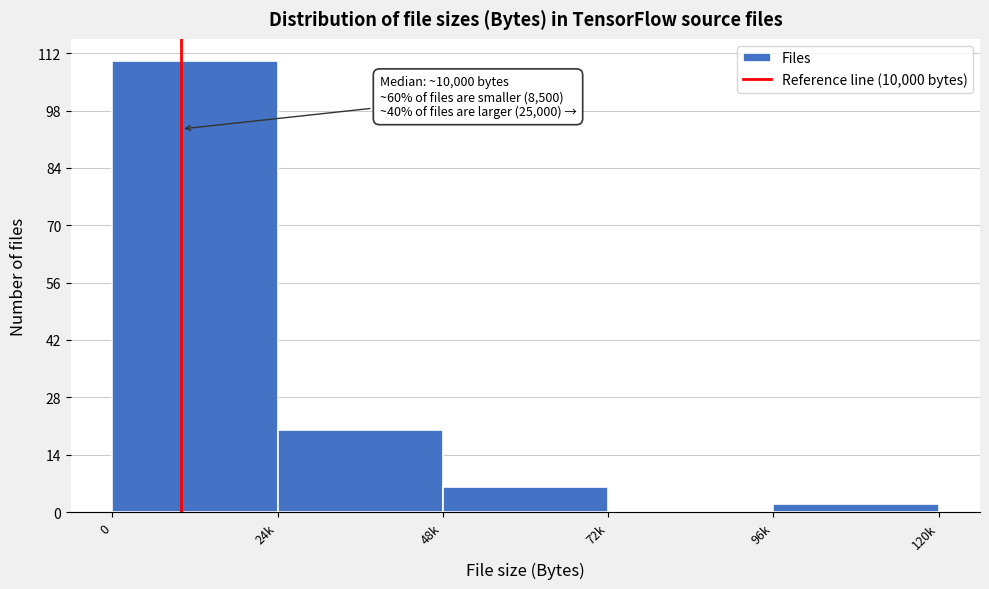

Reading right to left, transcribe all the data shown in this chart.

96k=2	72k=0	48k=6	24k=20	0=110